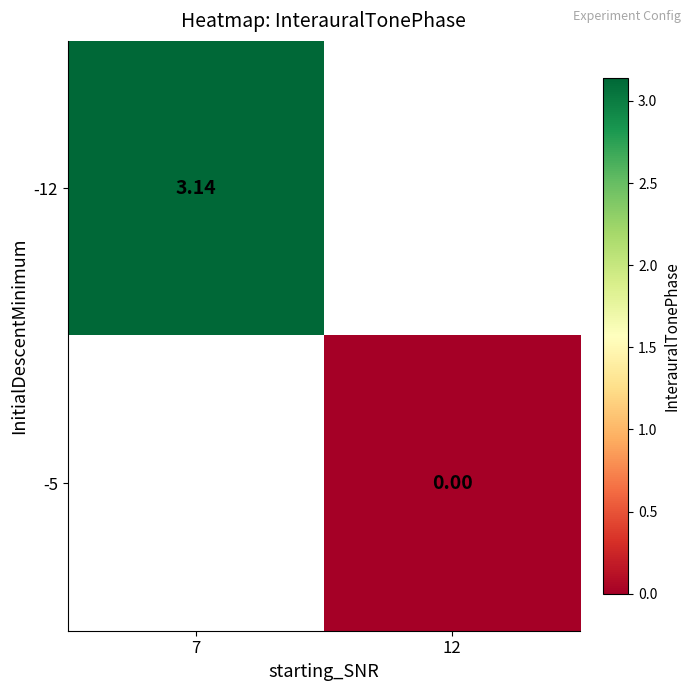

What value does the -12 series have at 7?

3.1